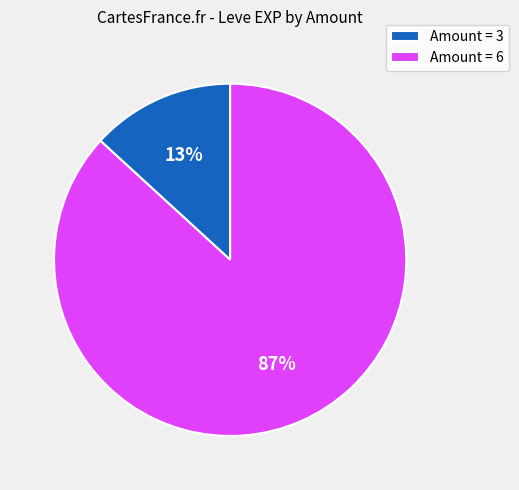

Is the sum of Amount = 3 and Amount = 6 greater than half?

Yes